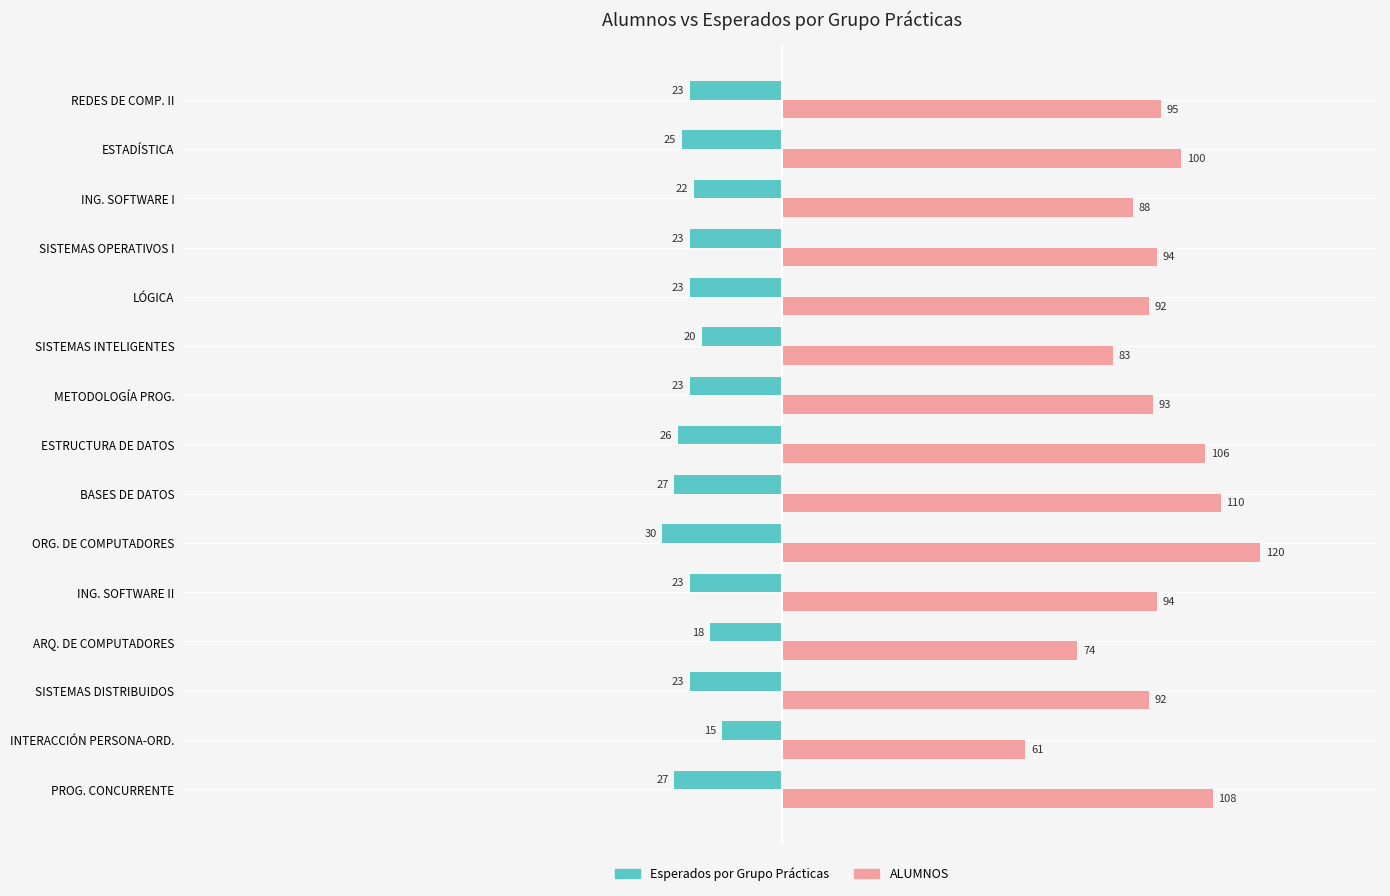

What is the sum of all ALUMNOS values?

1410